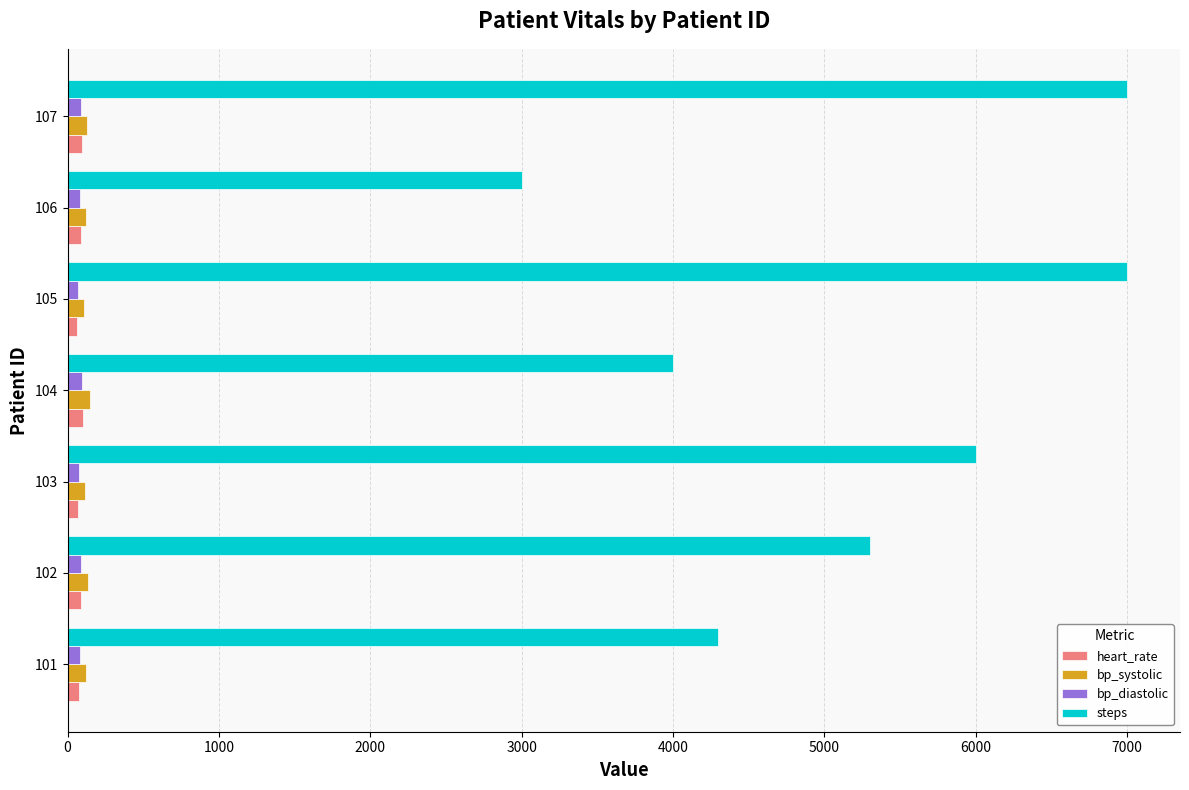

What is the average value of the steps series?

5229